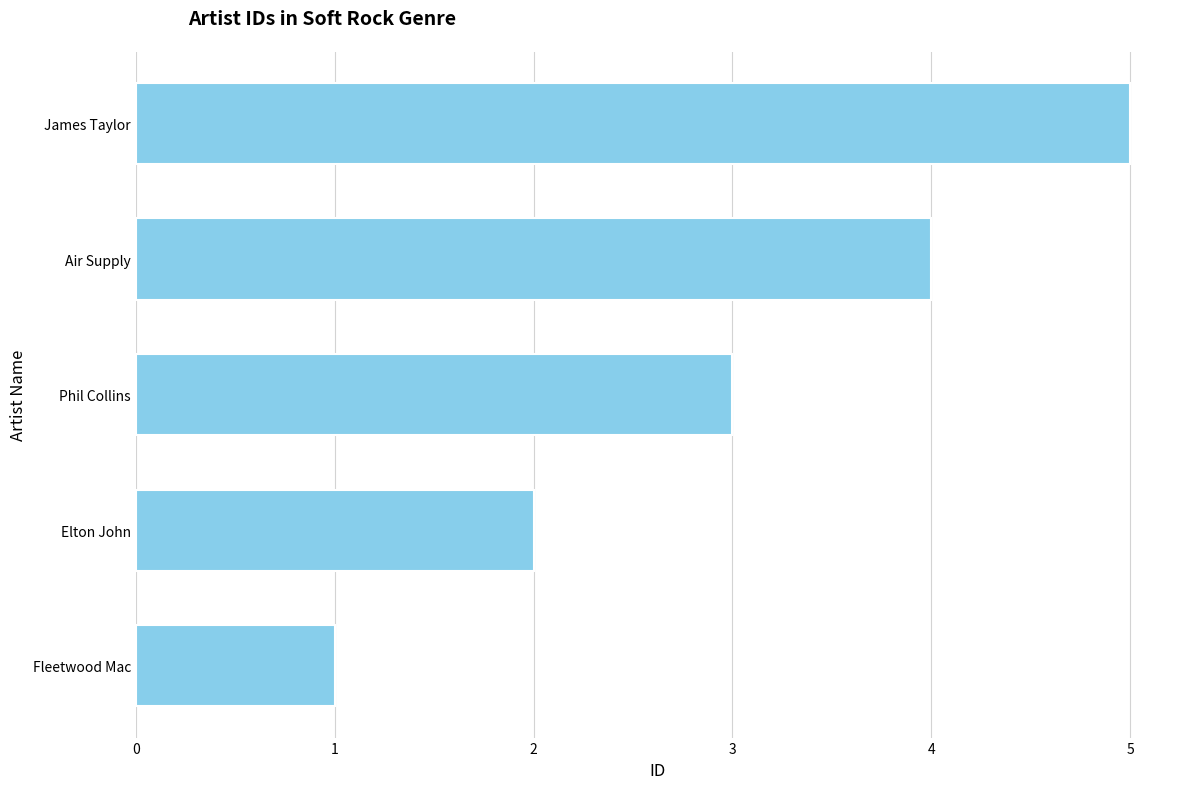

At which category does the chart reach its minimum across all series?

Fleetwood Mac